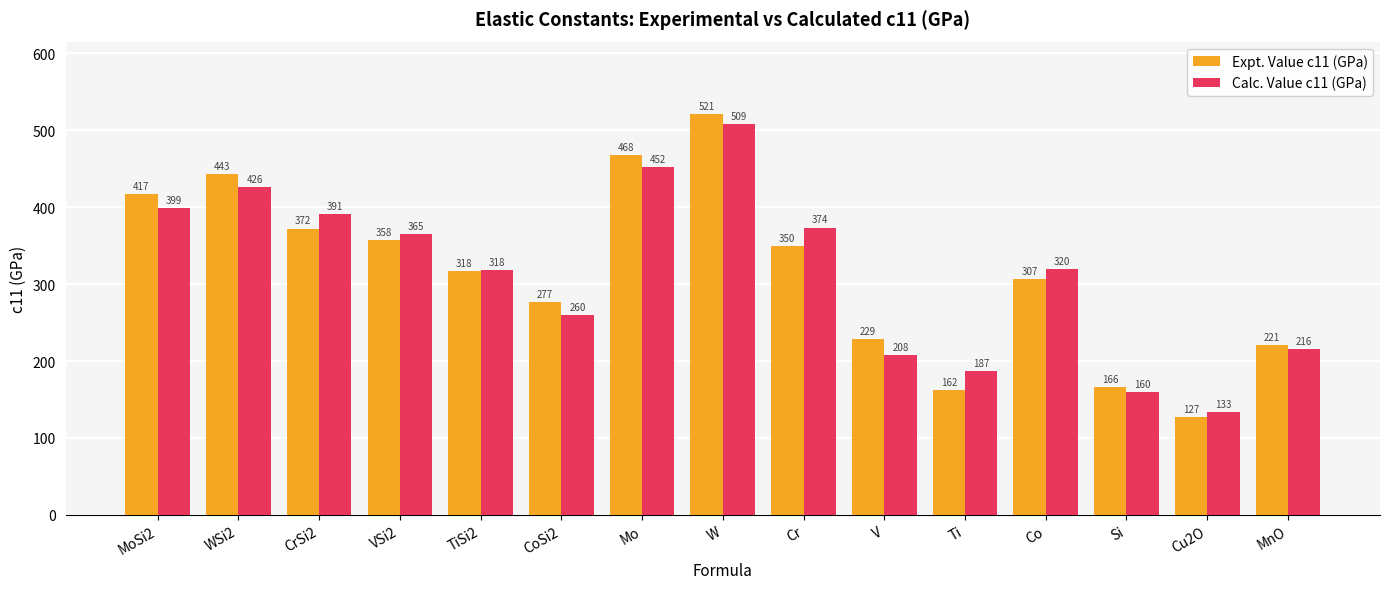

At which label does Calc. Value c11 (GPa) reach its minimum?

Cu2O